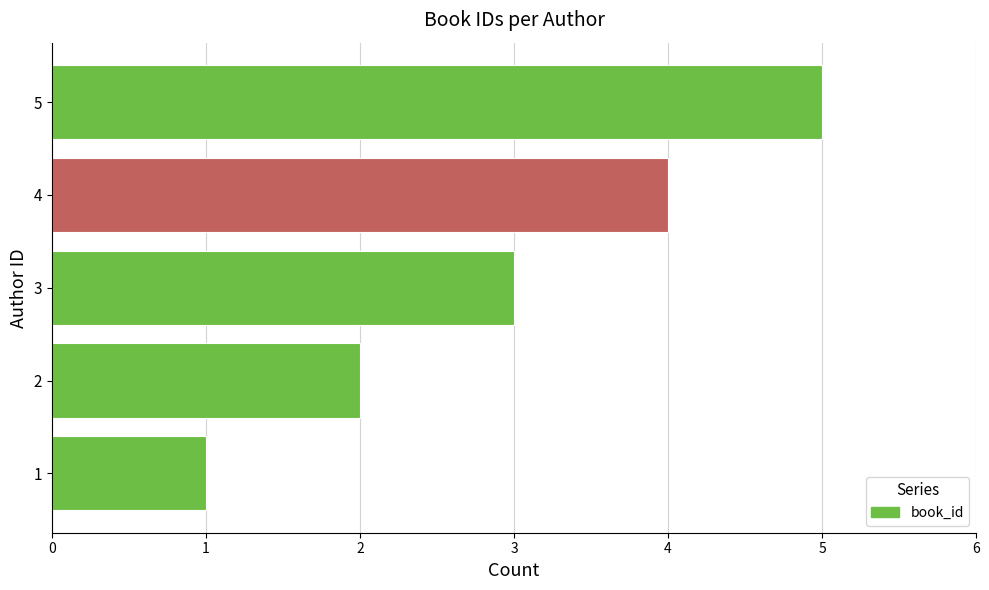

How many distinct data groups are displayed?

1